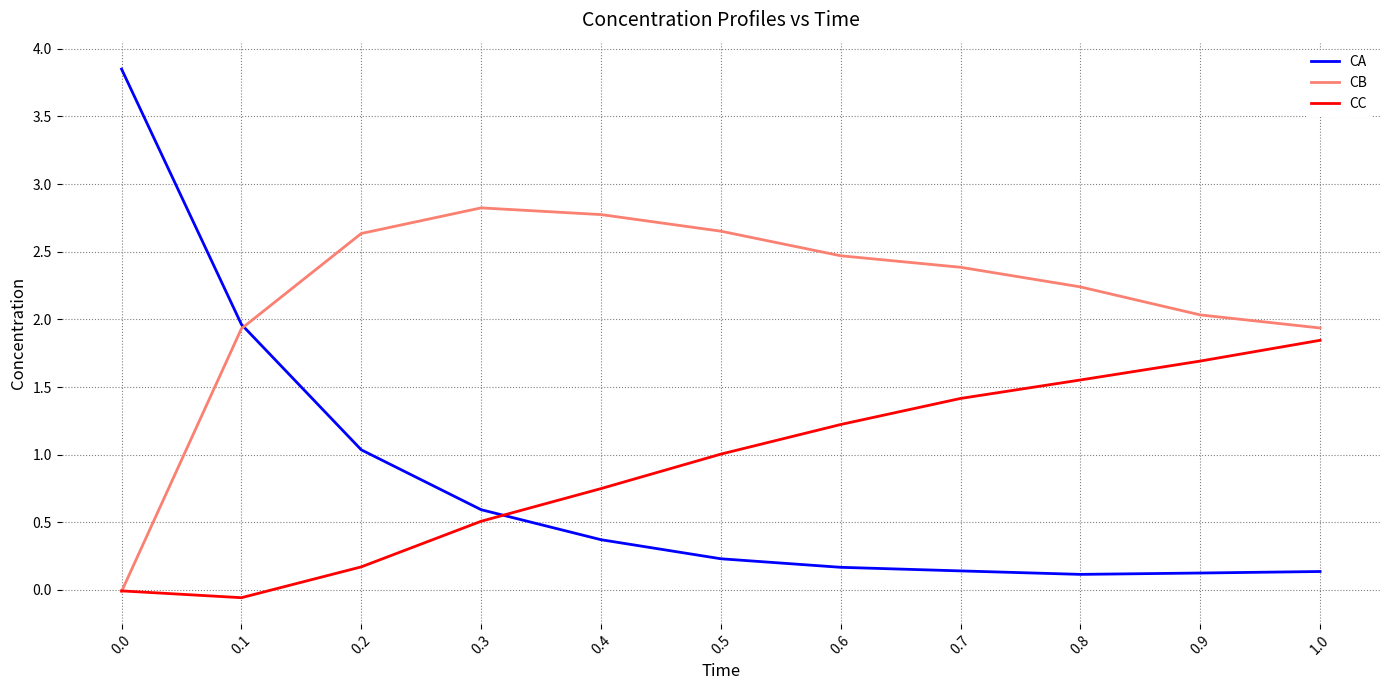

What is the spread (max minus min) of values at 0.9?

1.9